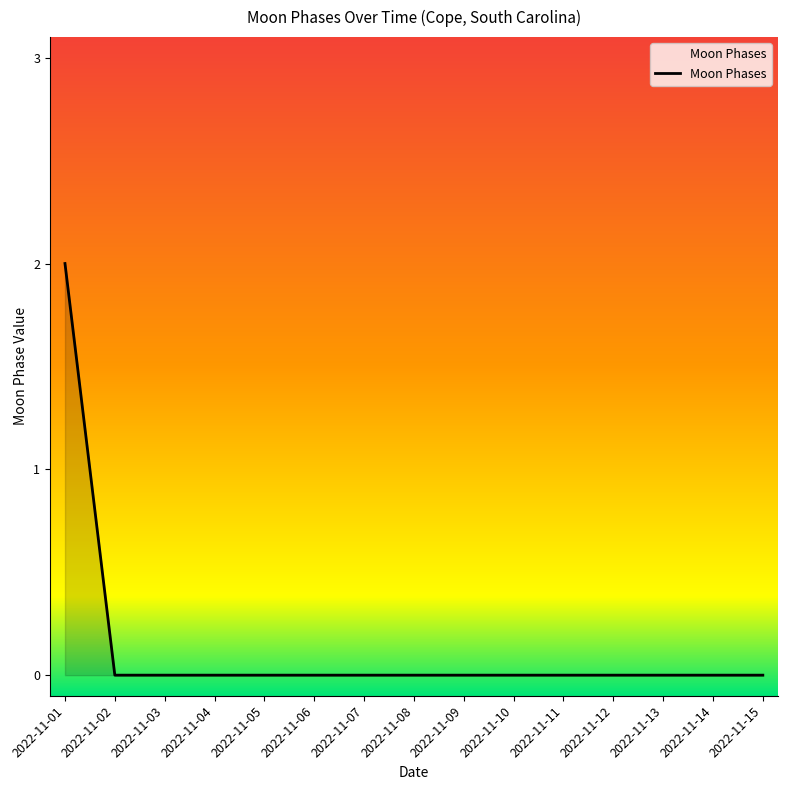

Does the chart have visible grid lines?

No